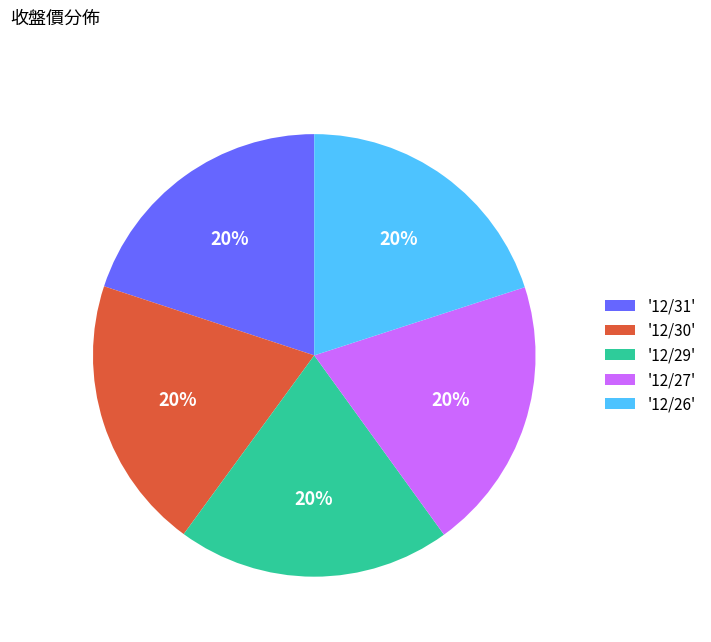

To the nearest percent, what is the average slice percentage?

20%